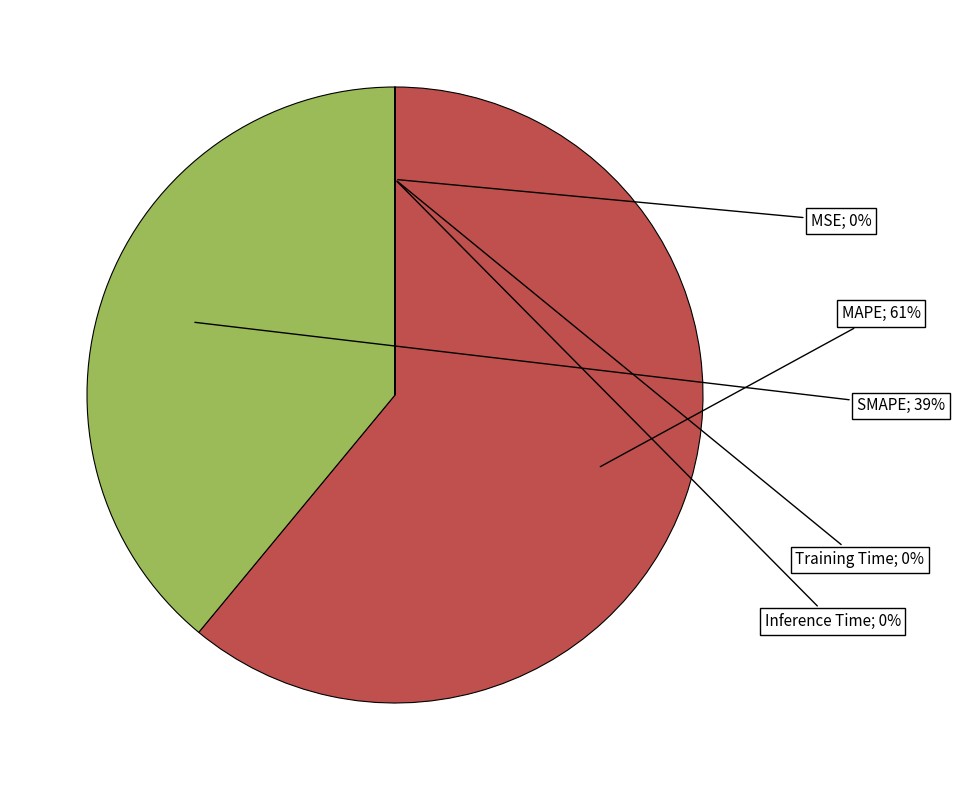

Do Inference Time and SMAPE together represent more than half of the pie?

No